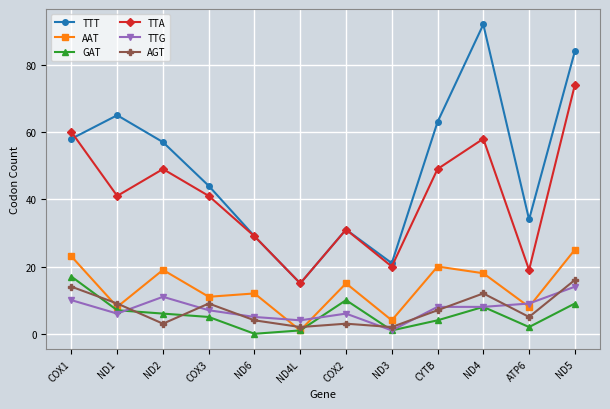

Where is the first local maximum for TTA?

ND2